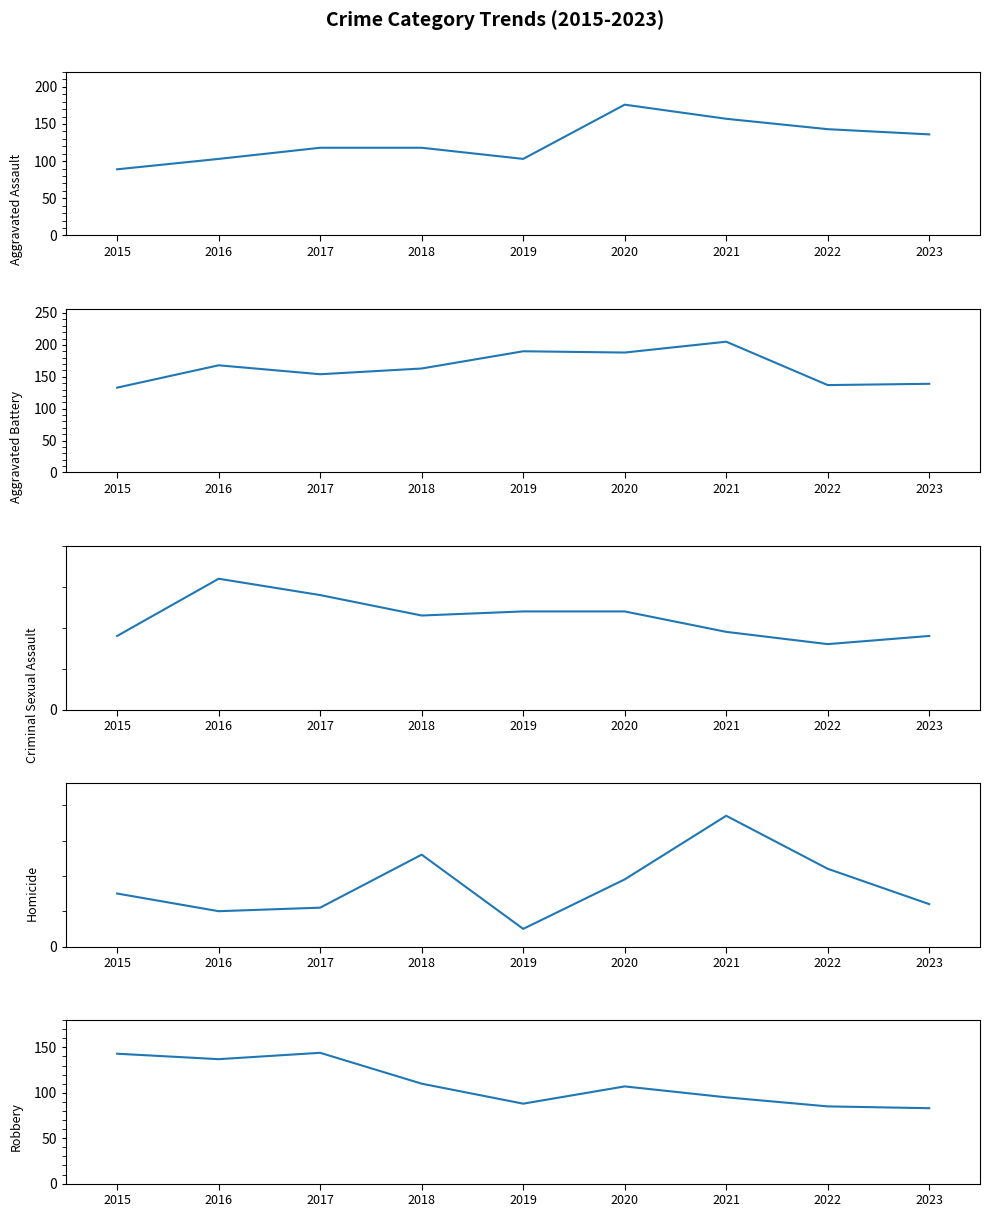

How many intersections are there between Robbery and Aggravated Battery?

1